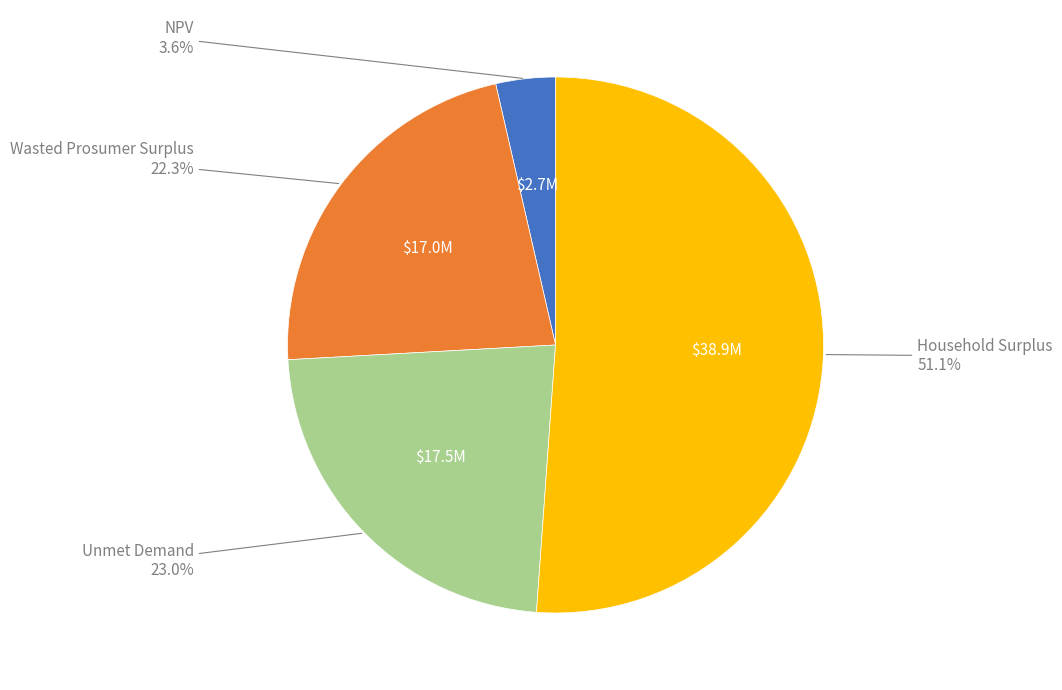

How many slices are in this pie chart?

4